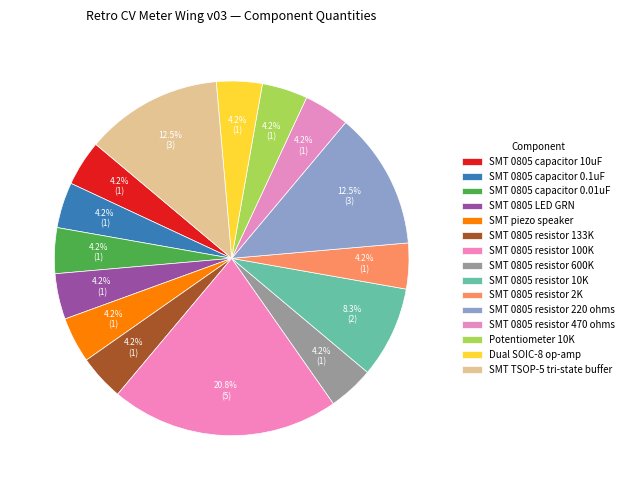

To the nearest percent, what is the difference between the SMT 0805 resistor 10K and Dual SOIC-8 op-amp slice percentages?

4%